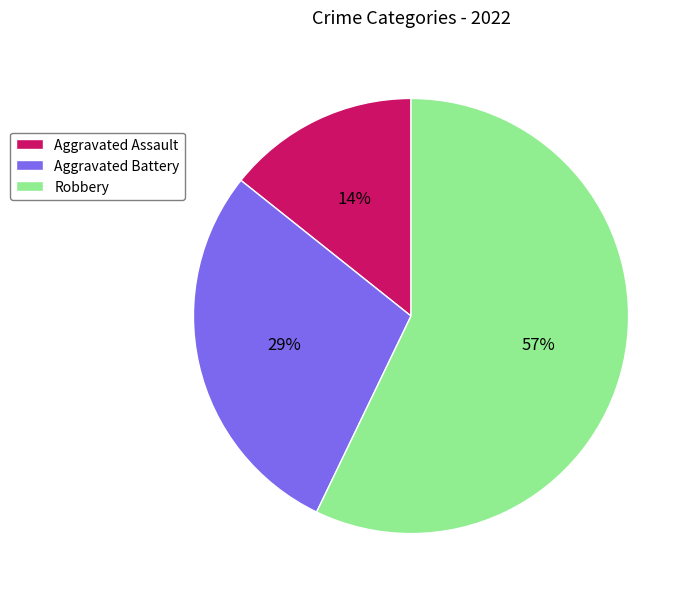

To the nearest percent, what is the difference between the largest and smallest slice percentages?

43%